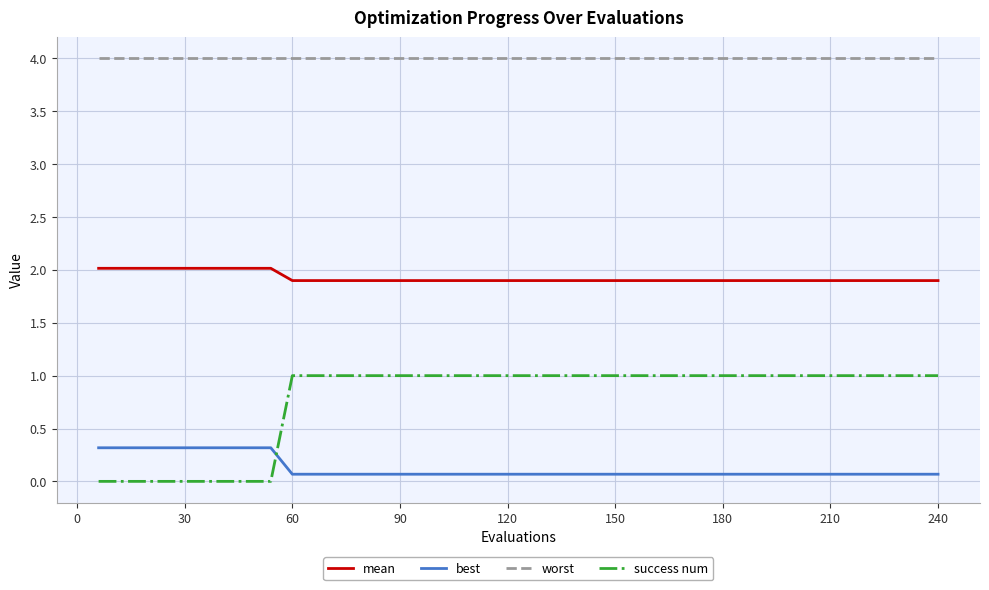

How many lines are shown in the chart?

4